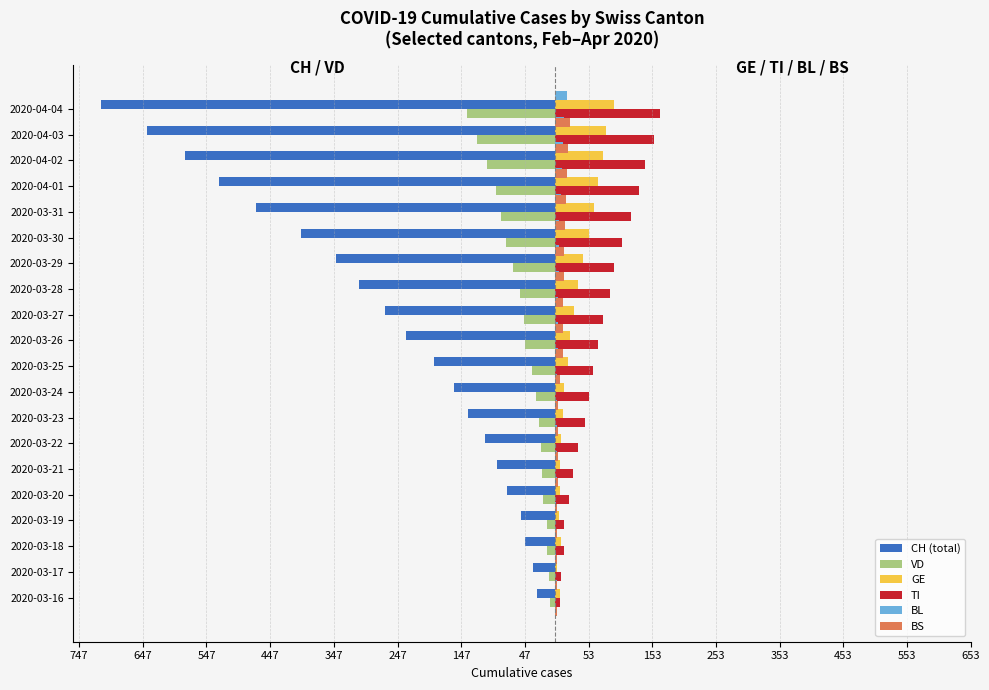

Rank the series by their maximum value, from highest to lowest.

TI, GE, BS, BL, VD, CH (total)